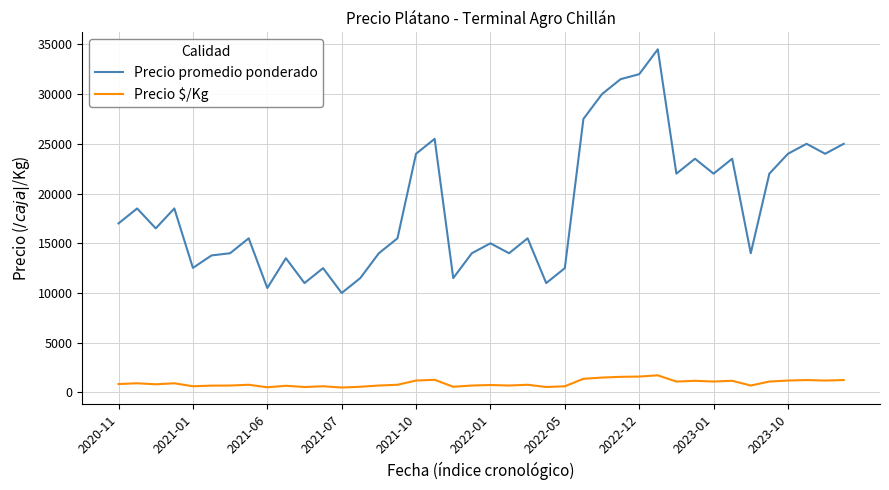

Which series has the largest total across all categories?

Precio promedio ponderado